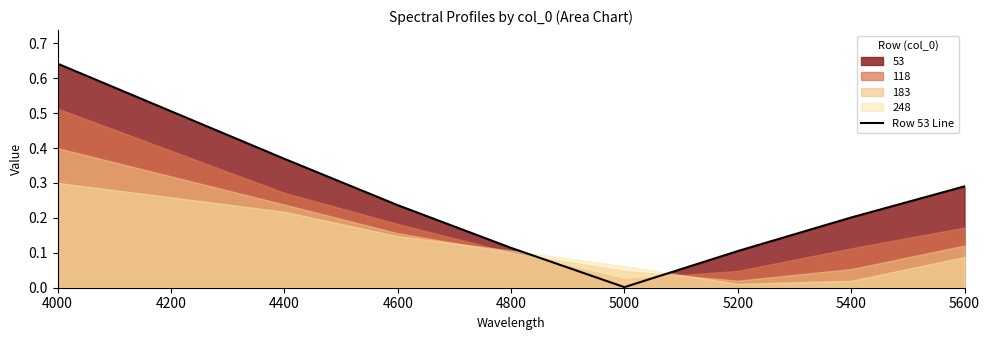

True or false: Row 53 Line has a value of 0.2 at 4800.

False